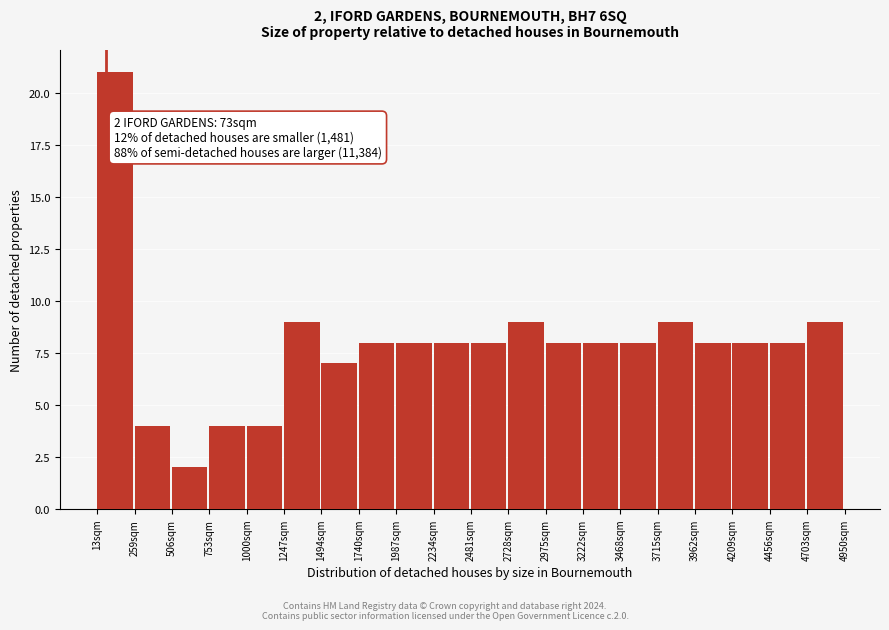

Over which range of the x-axis is the bar tallest?

0 to 250